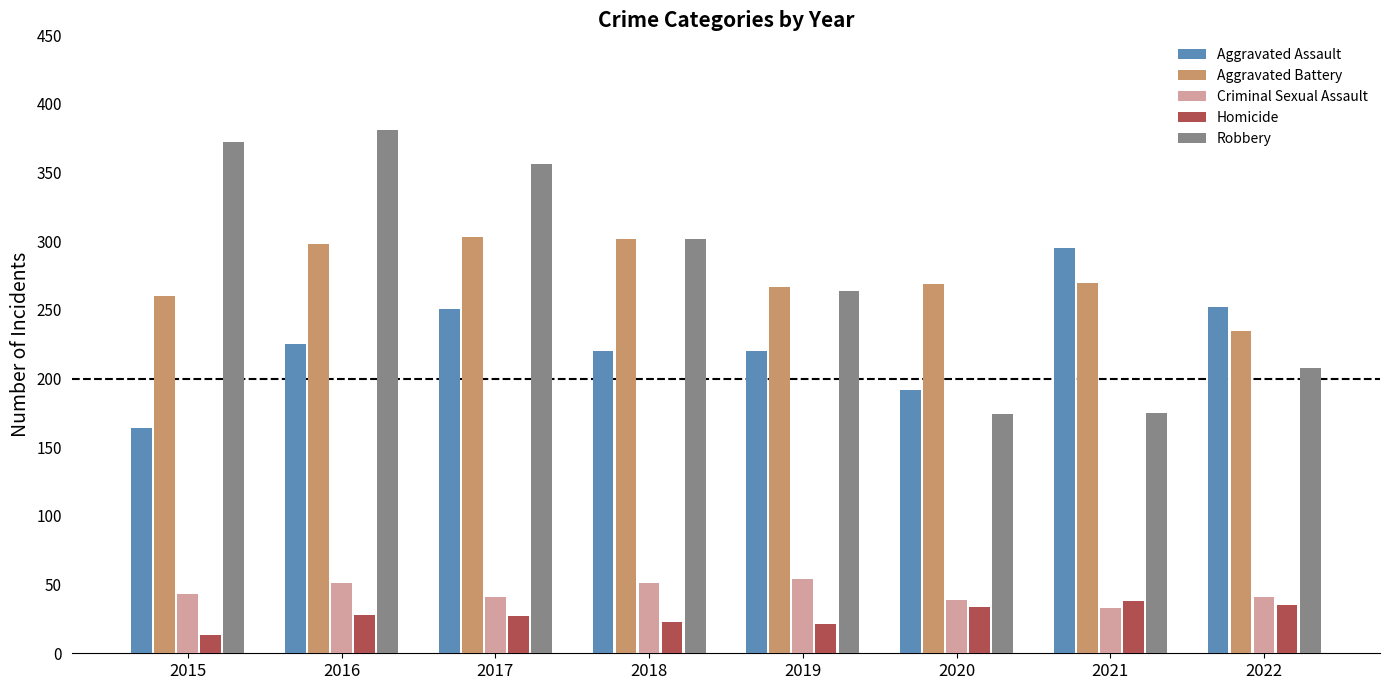

What is the maximum value for Aggravated Assault?

295